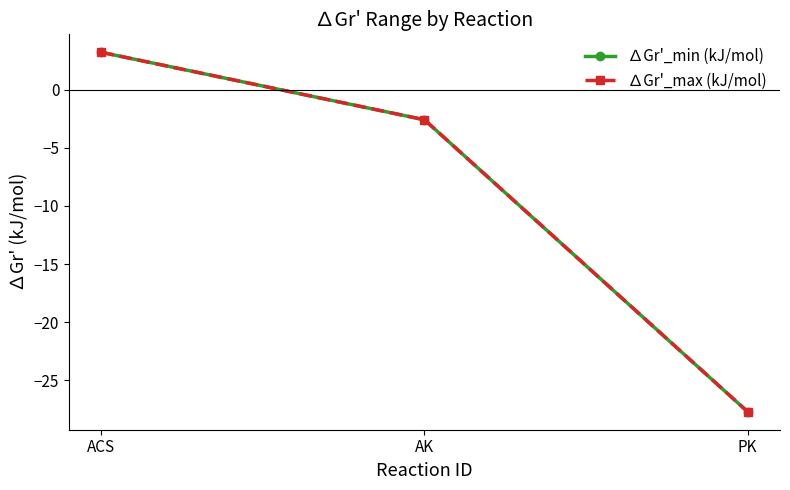

What is the difference between the maximum and second lowest values in the ∆Gr'_min (kJ/mol) series?

5.8